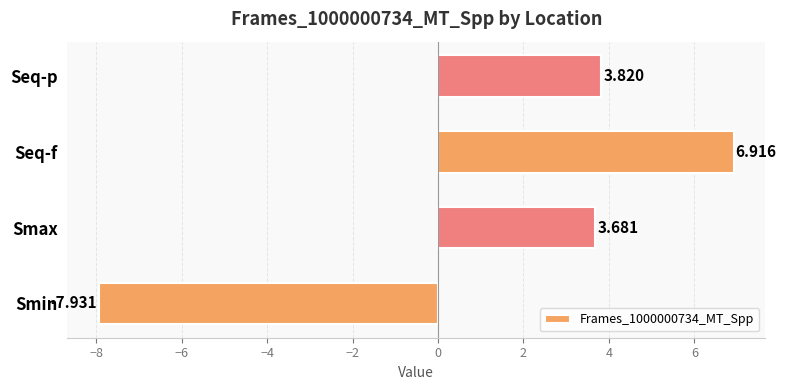

What is the difference between the maximum and minimum values?

14.8